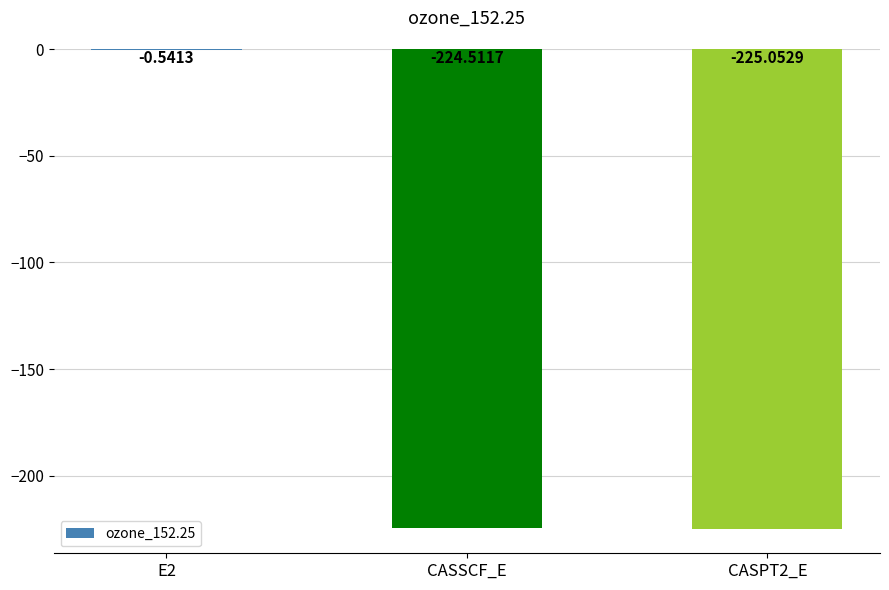

How many categories are shown in the chart?

3